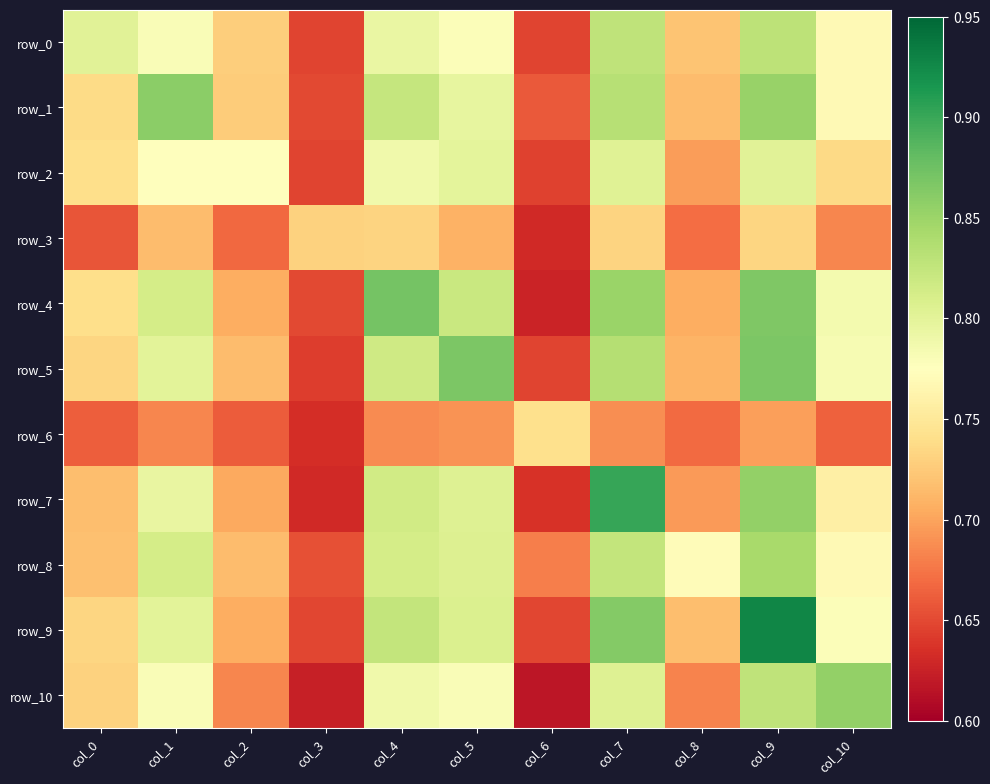

Is it true that row_1 equals 0.4 at col_8?

False